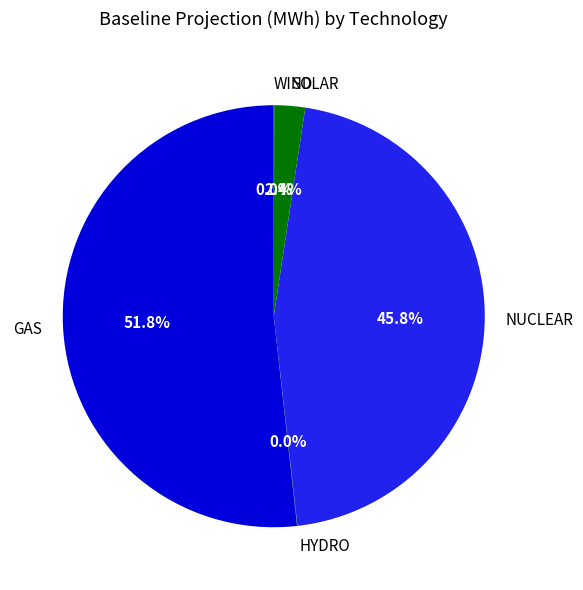

What percentage is NOT represented by SOLAR?

97.6%